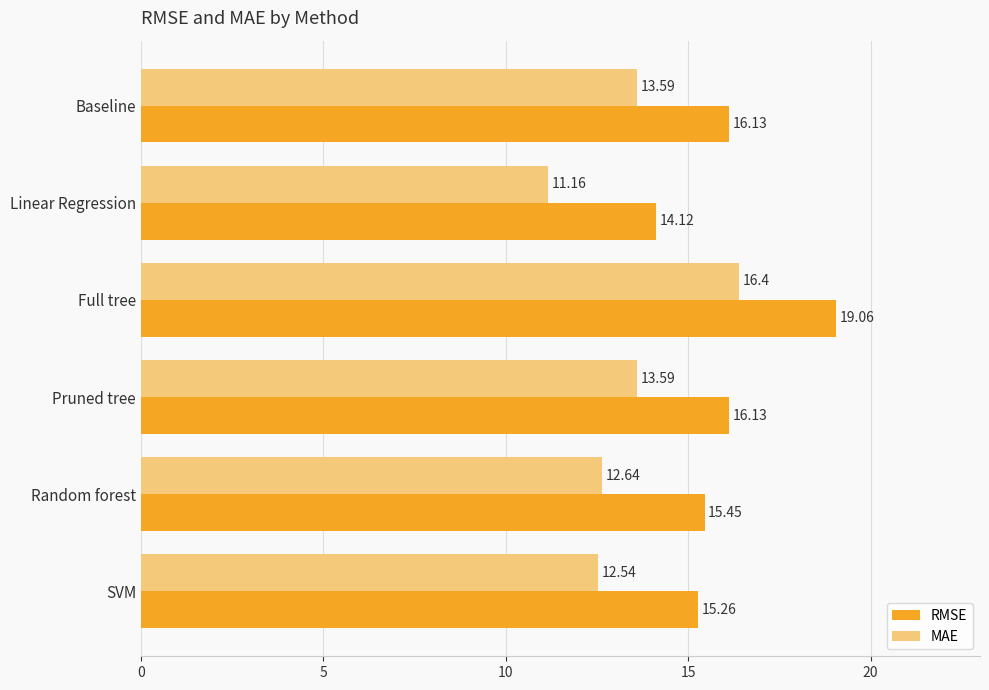

Between Linear Regression and Full tree, which series saw the biggest shift?

MAE